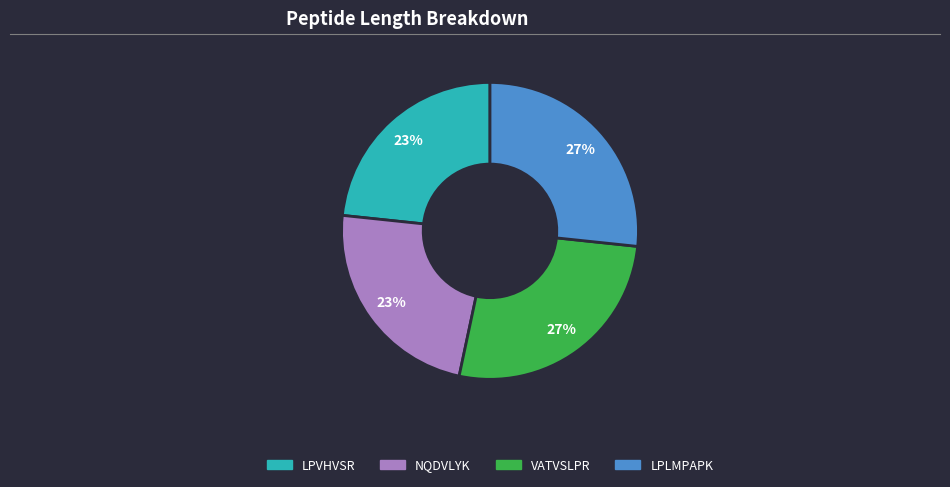

Does NQDVLYK represent more than half of the total?

No